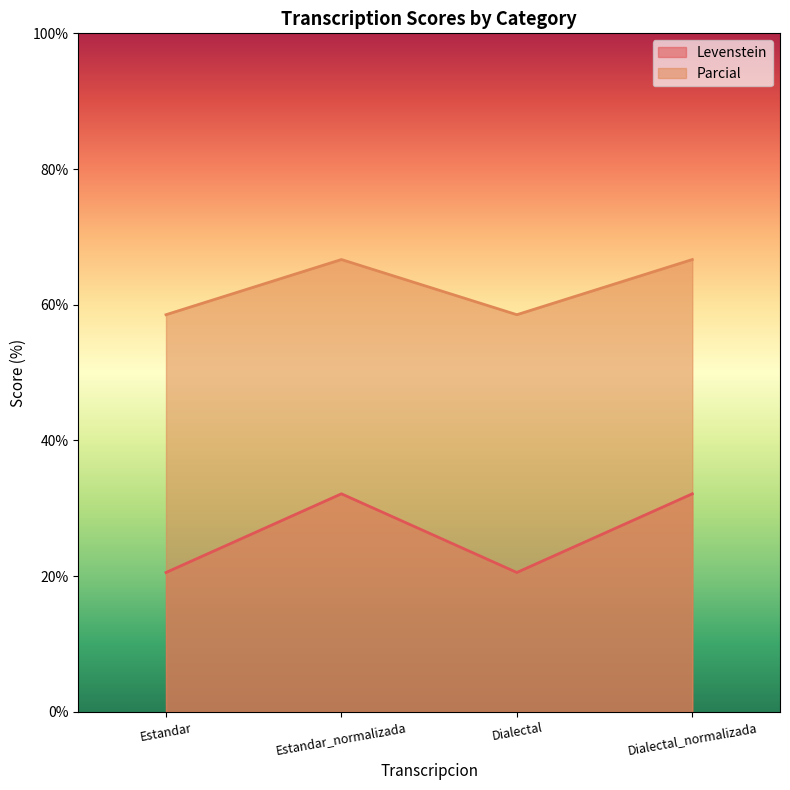

What position from the right is Dialectal_normalizada?

1